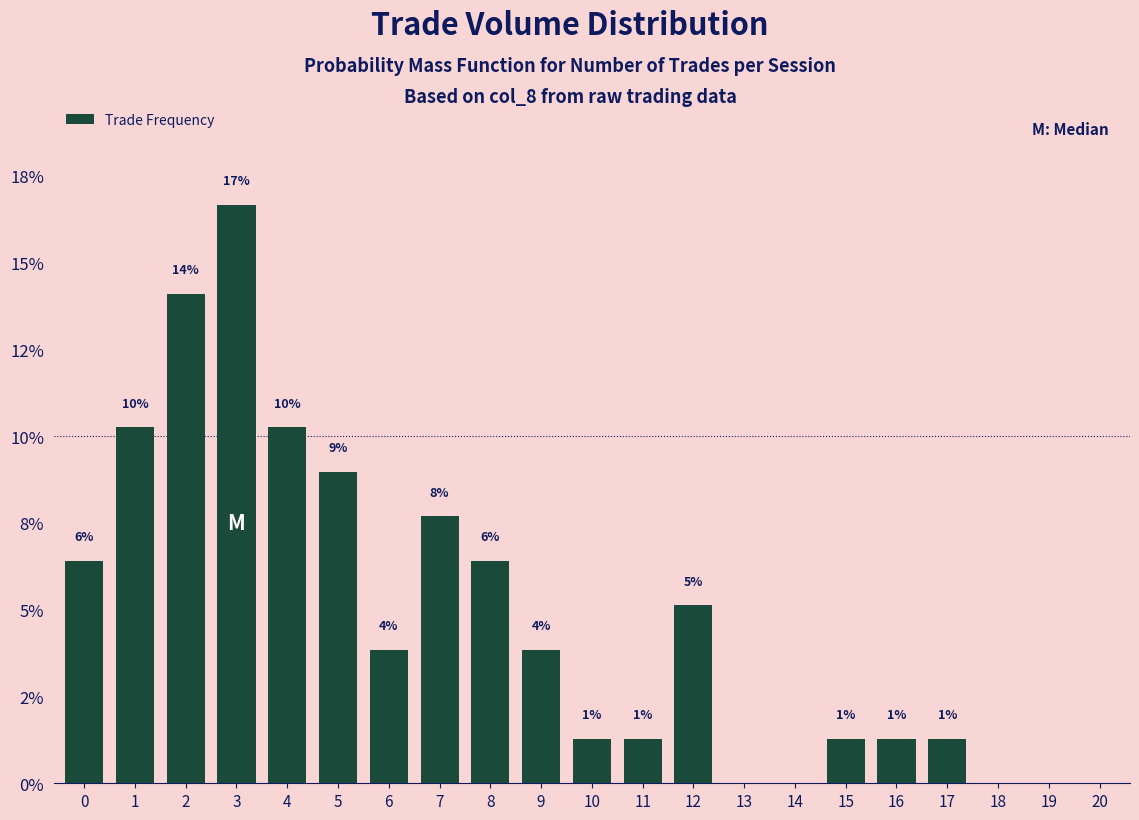

What is the average value?

4.8